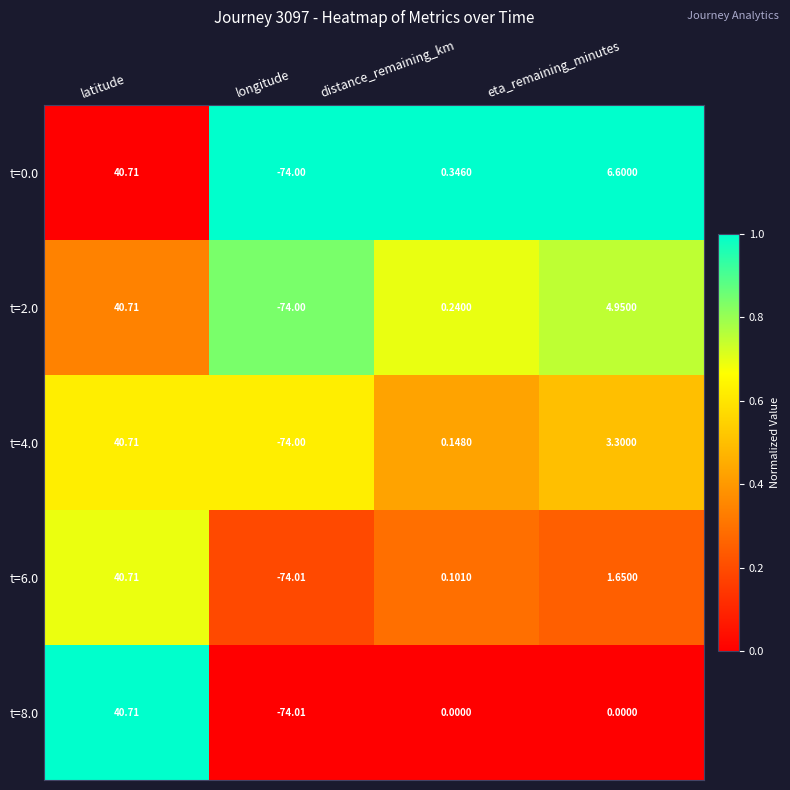

Where does the t=2.0 series first go above 4?

latitude